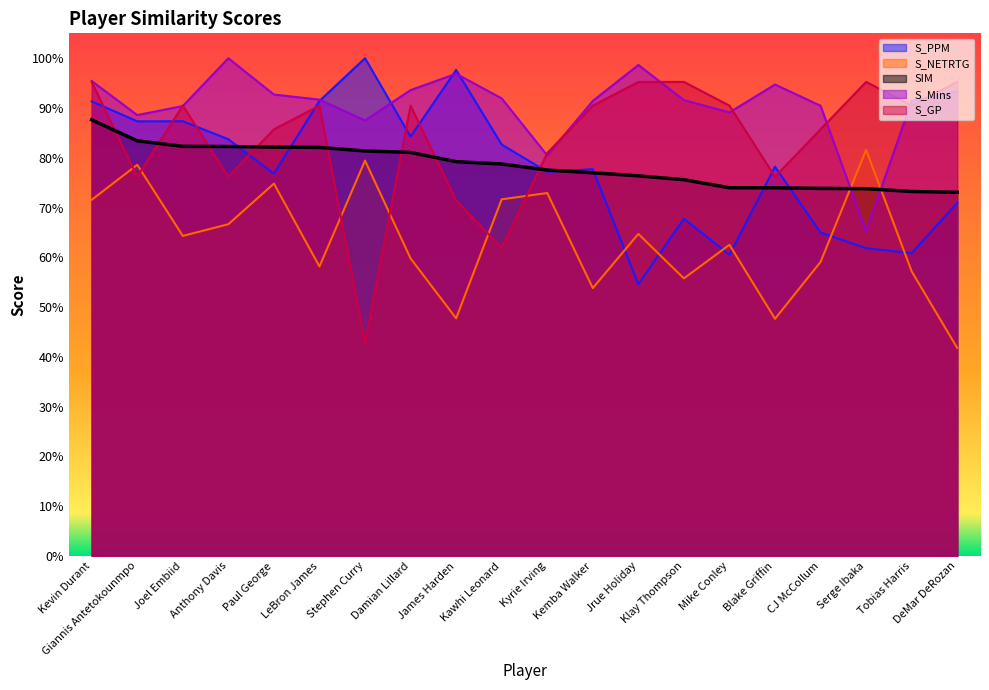

Is it true that S_Mins equals 0.9 at Stephen Curry?

True